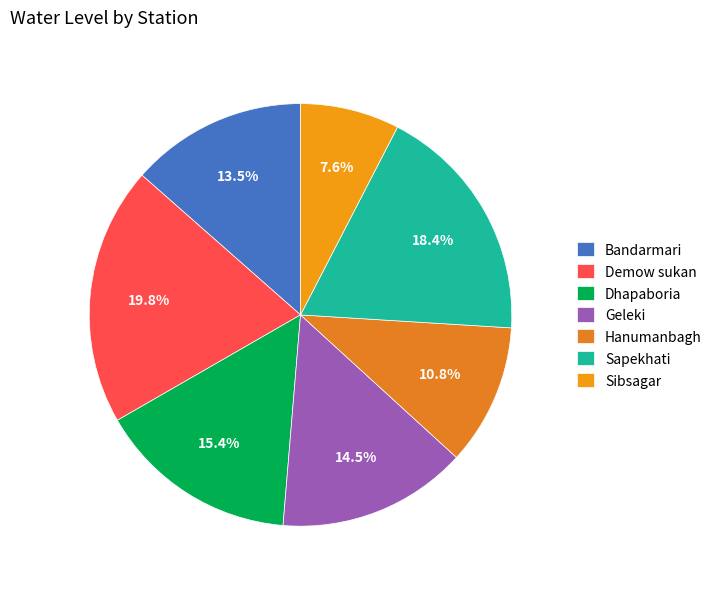

How much of the chart is everything except Hanumanbagh?

89.2%